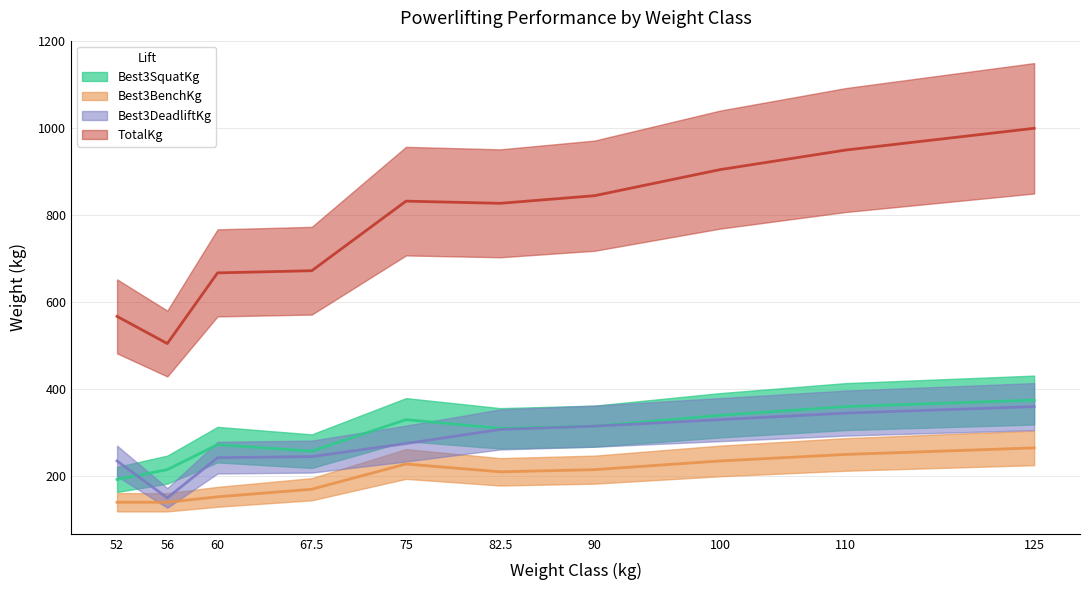

Which series changed the most between 52 and 110?

TotalKg